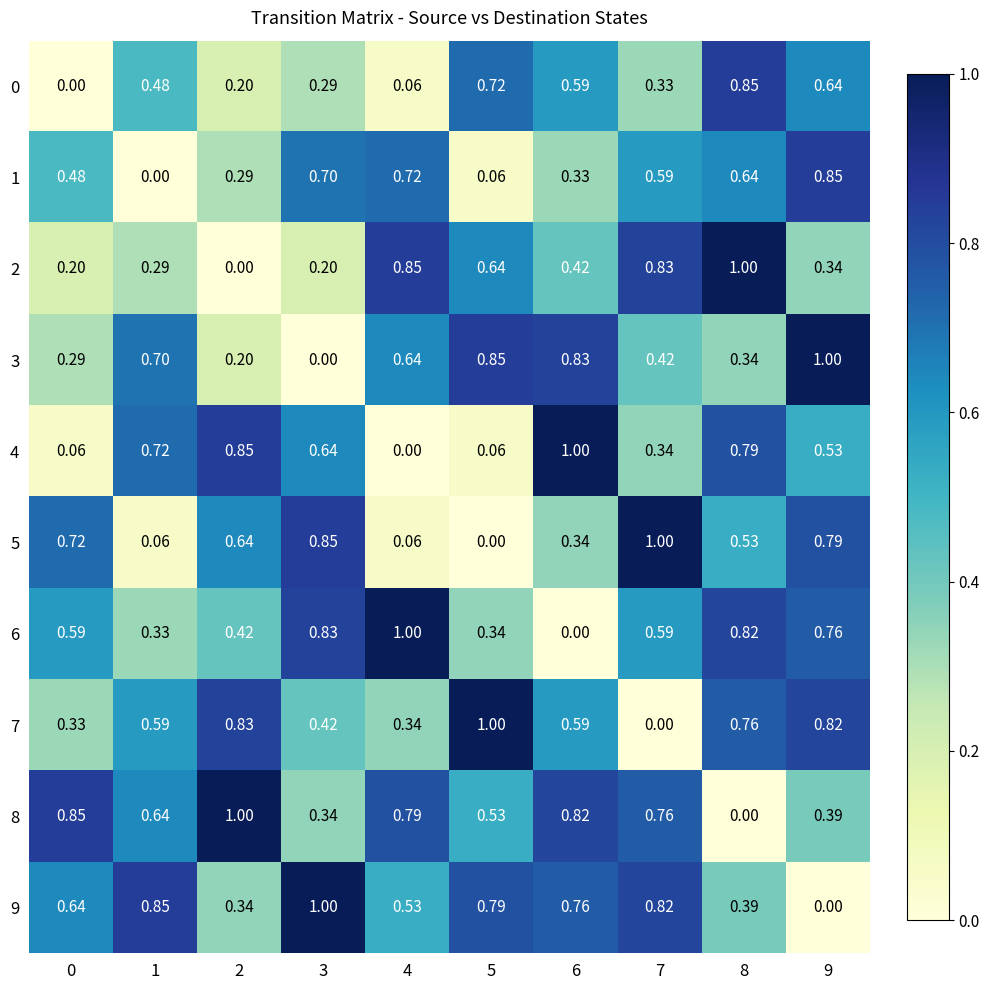

How many series are shown in this chart?

10